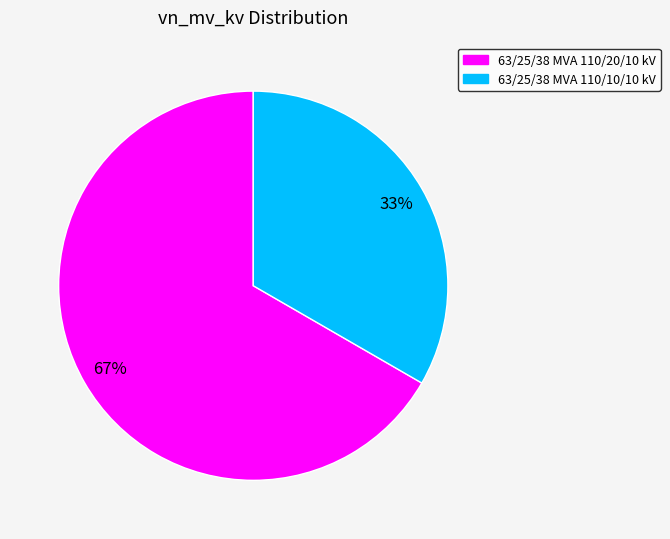

How many slices are in this pie chart?

2